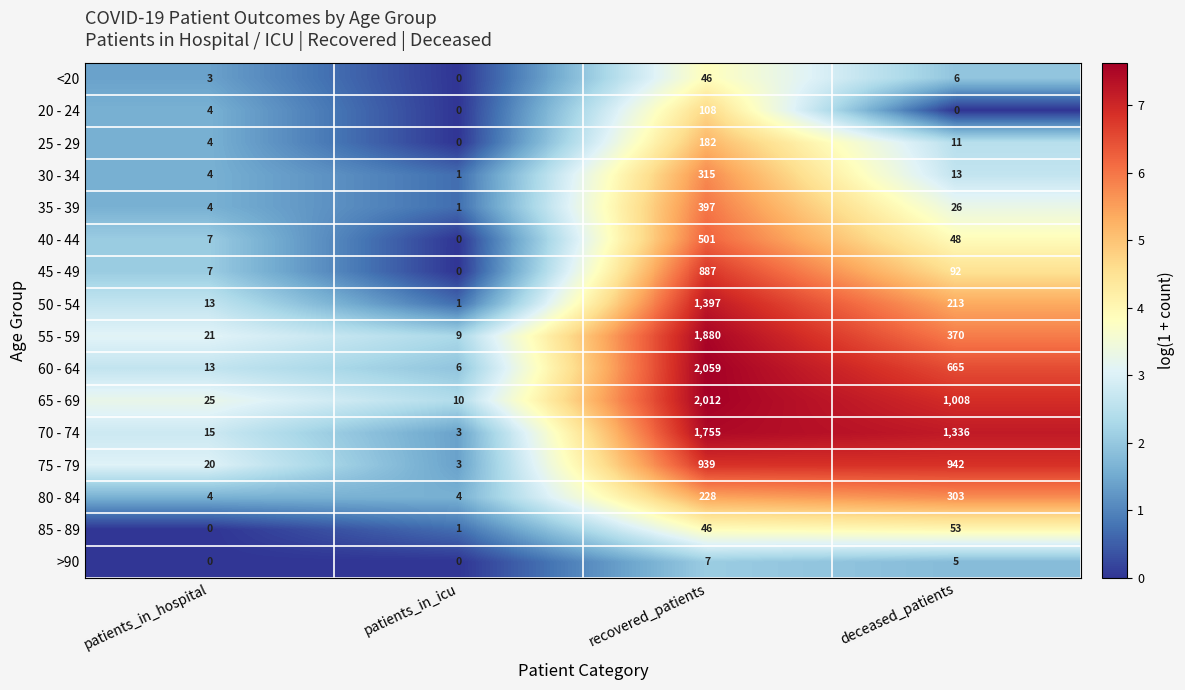

What is the difference between the maximum and second lowest values in the 65 - 69 series?

1987